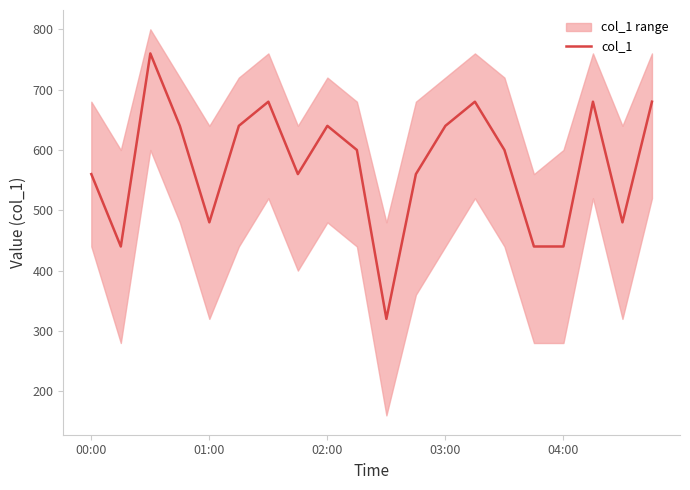

What is the difference between the maximum and minimum values?

440